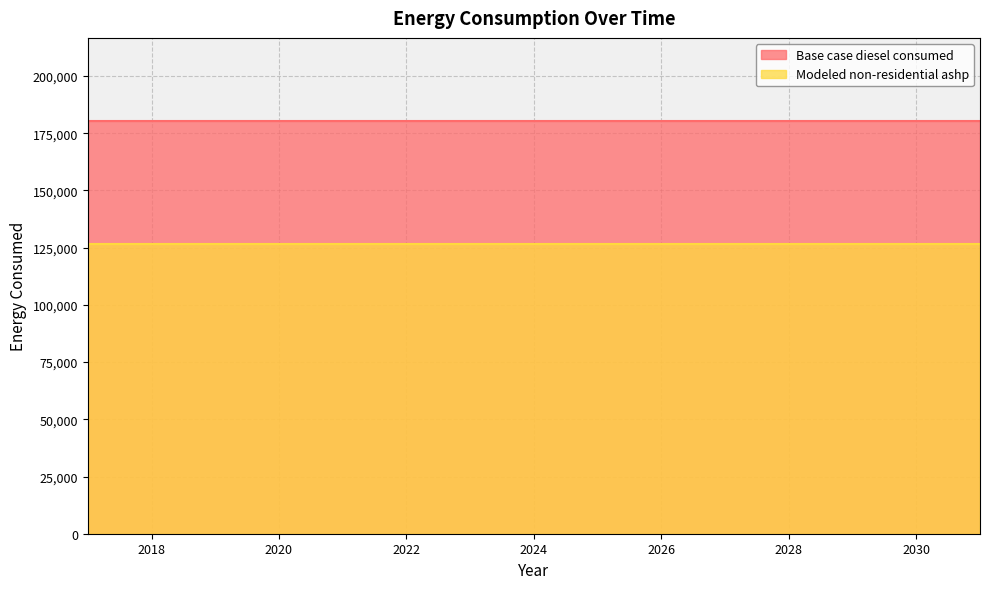

At which category does the chart reach its peak across all series?

2017